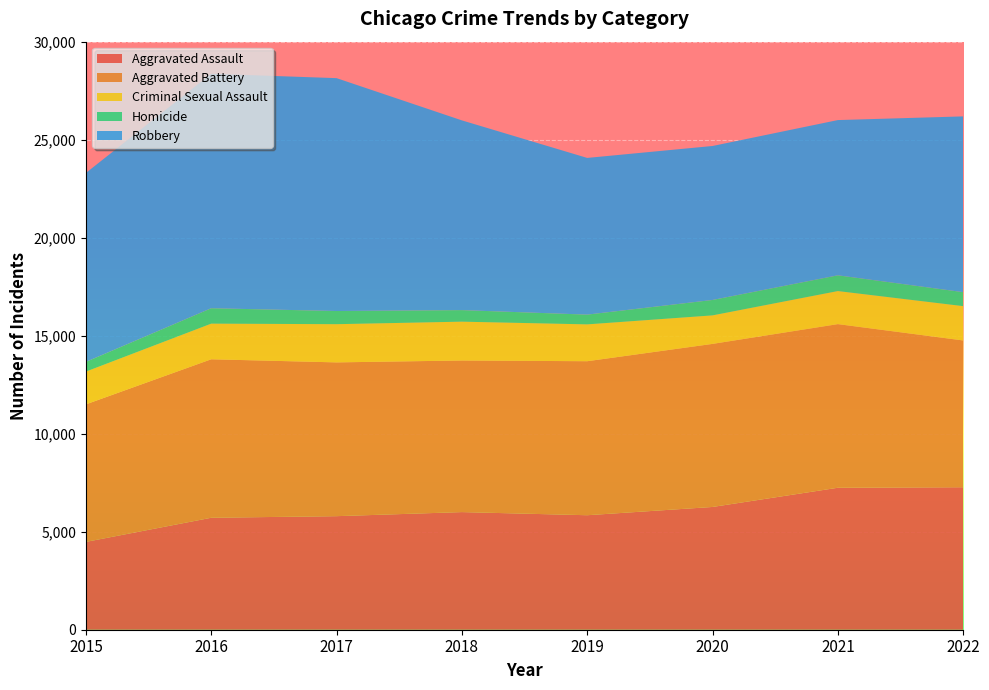

Reading left to right, what are all the values shown in this chart?

Aggravated Assault: 4480	5712	5793	6001	5841	6263	7243	7270
Aggravated Battery: 7018	8085	7845	7734	7857	8319	8348	7487
Criminal Sexual Assault: 1670	1818	1949	1981	1879	1454	1686	1751
Homicide: 496	786	672	589	498	787	804	713
Robbery: 9638	11960	11880	9679	7994	7855	7919	8967